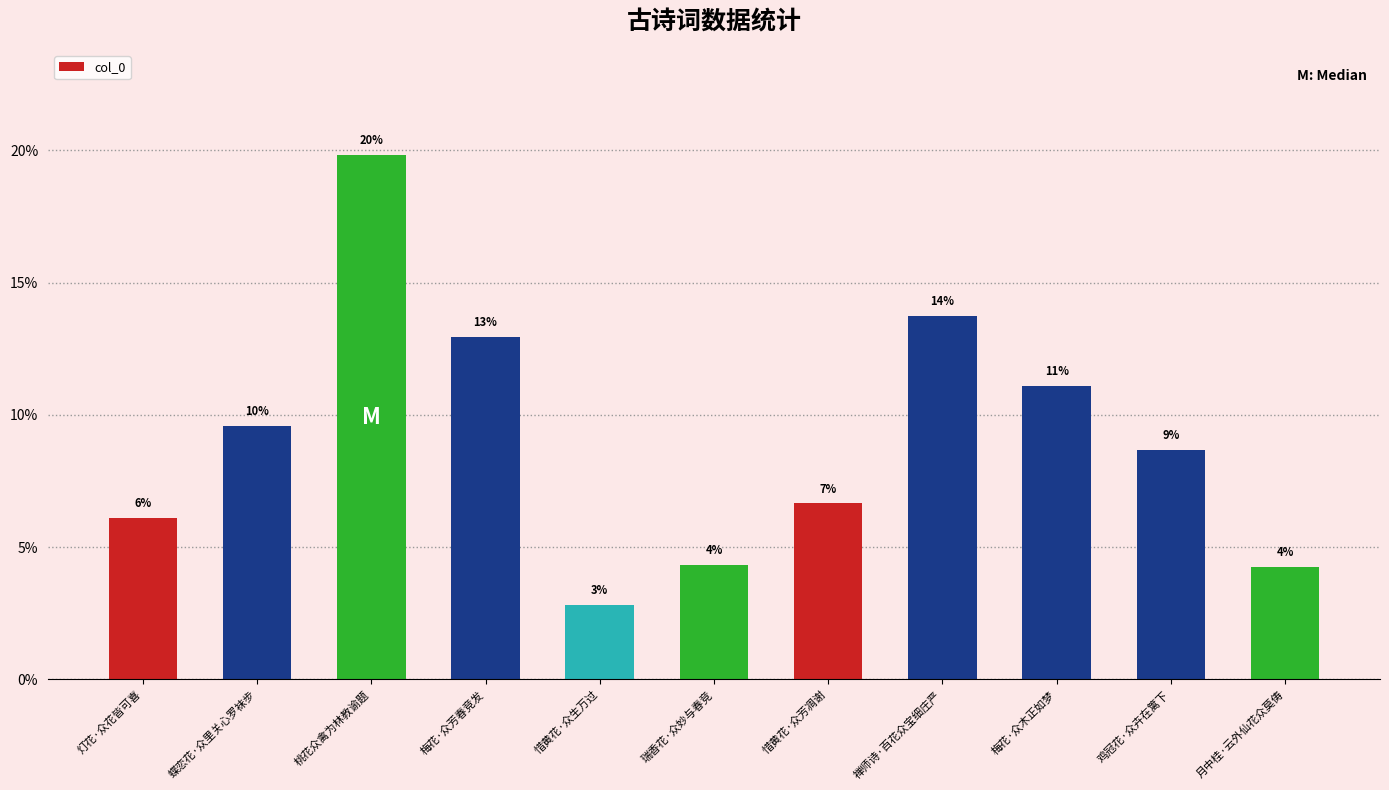

At which label is the value closest to 11?

梅花·众木正如梦